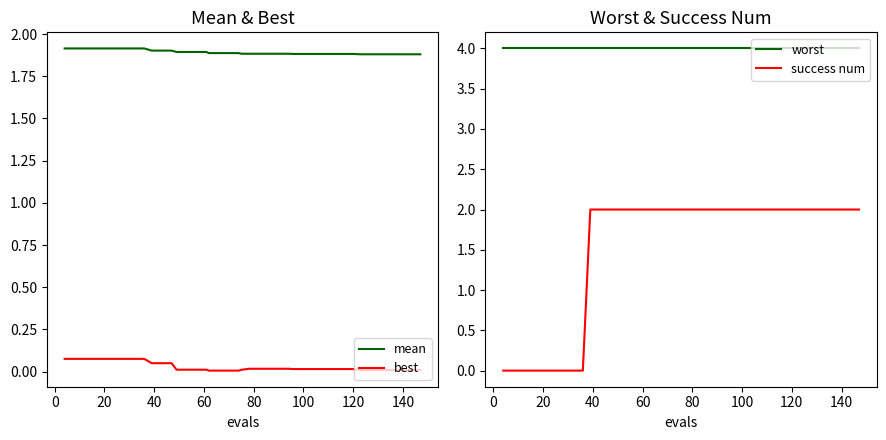

Is it true that mean equals 1.9 at 20?

True